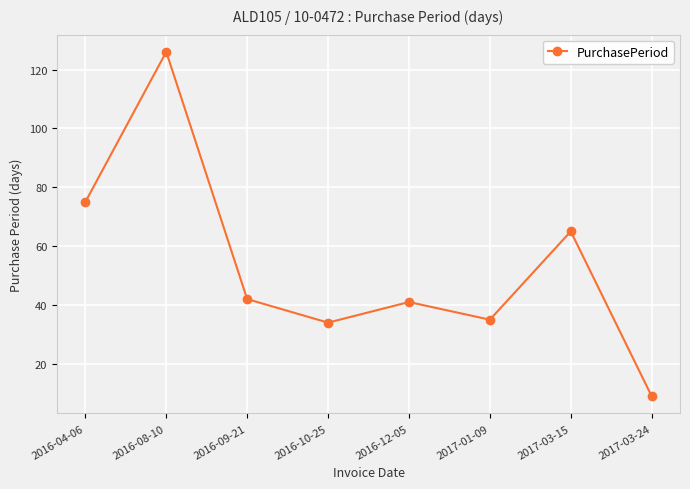

Reading right to left, list all the values displayed in this chart.

9	65	35	41	34	42	126	75